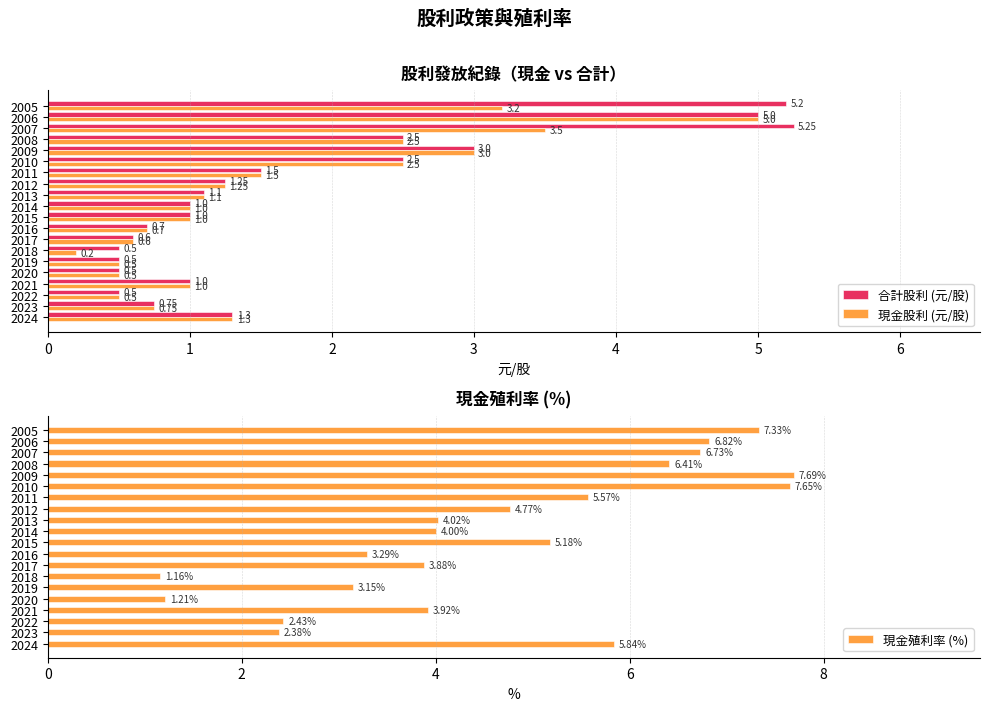

Where is 合計股利 (元/股) nearest to the value 2?

2011